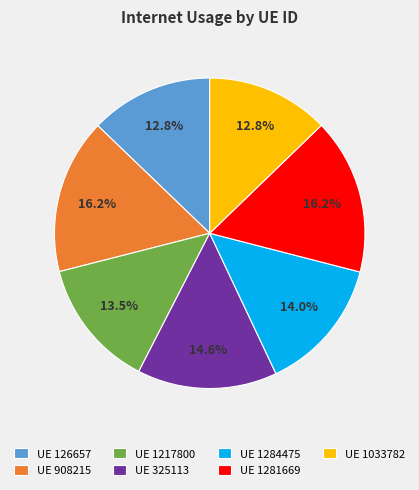

Combined, do UE 126657 and UE 908215 account for over 50%?

No